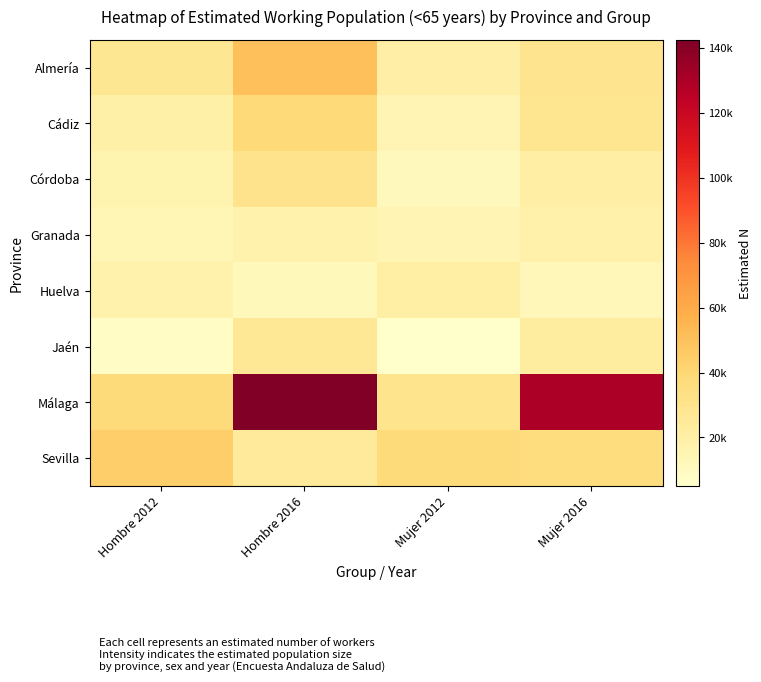

List the series in order of their peak value, lowest first.

Granada, Huelva, Jaén, Córdoba, Cádiz, Sevilla, Almería, Málaga